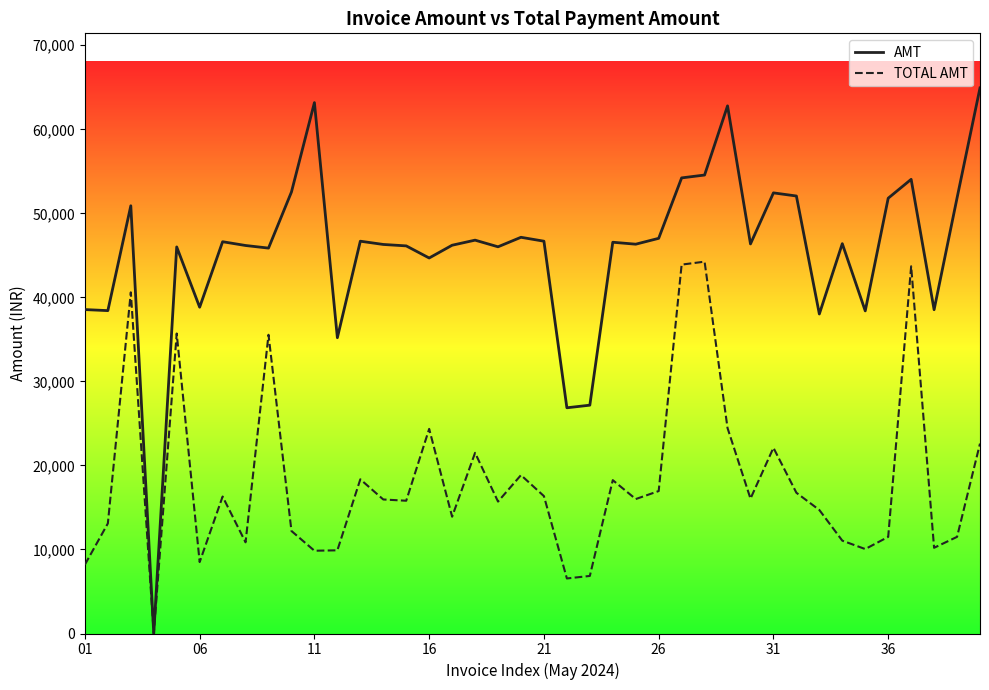

Does the chart display data point markers on the line(s)?

No